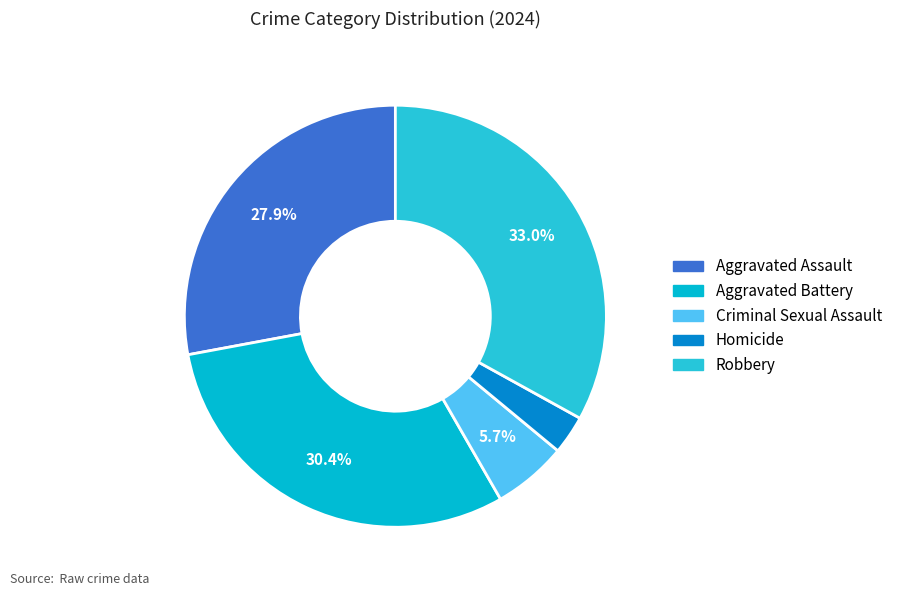

Do Criminal Sexual Assault and Robbery together represent more than half of the pie?

No